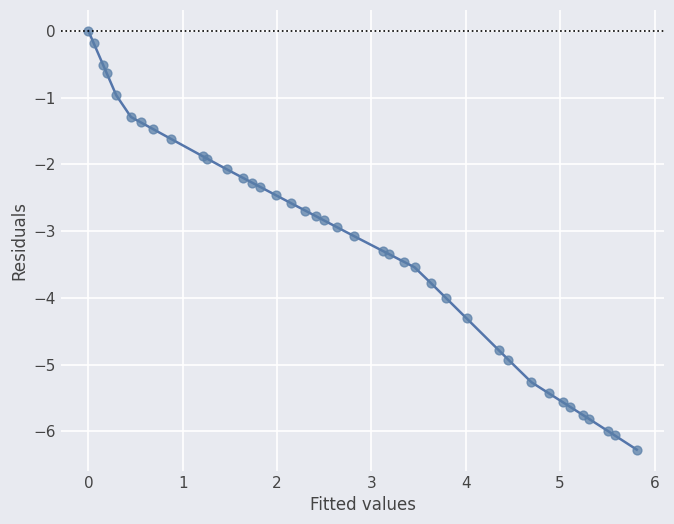

What is the difference between the maximum and minimum values?

6.3